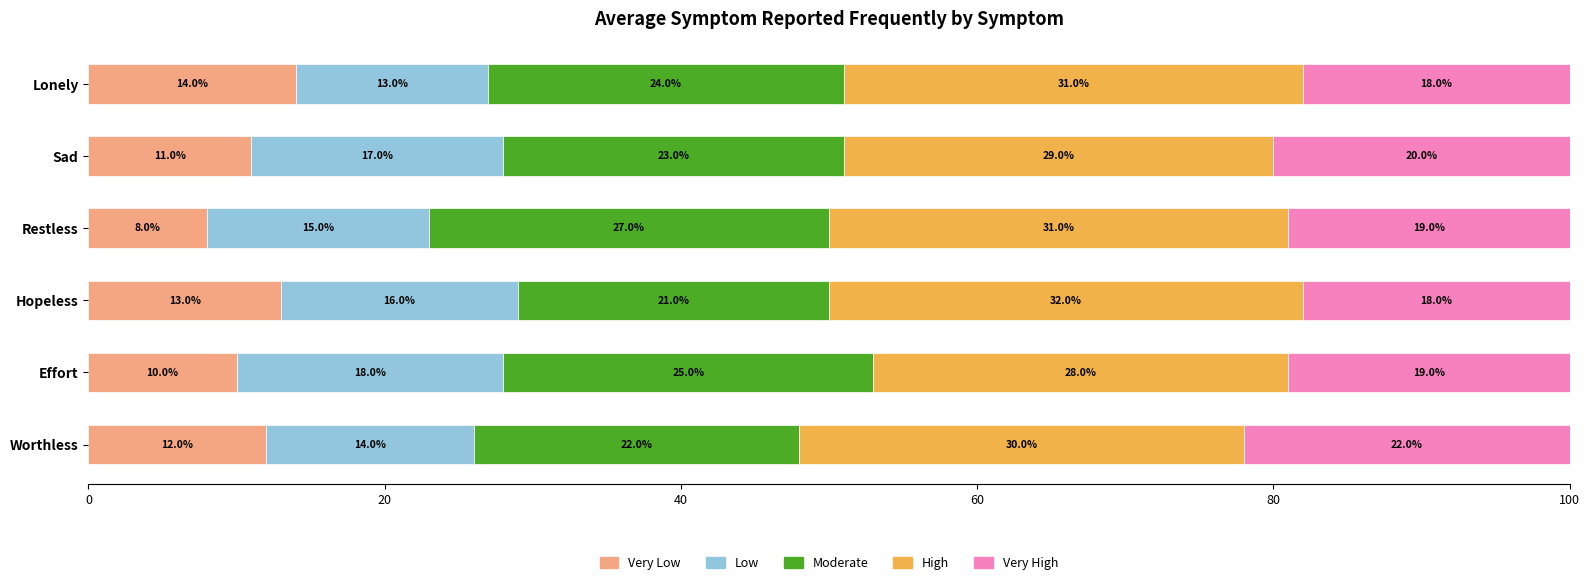

What is the total value across all series at Lonely?

100